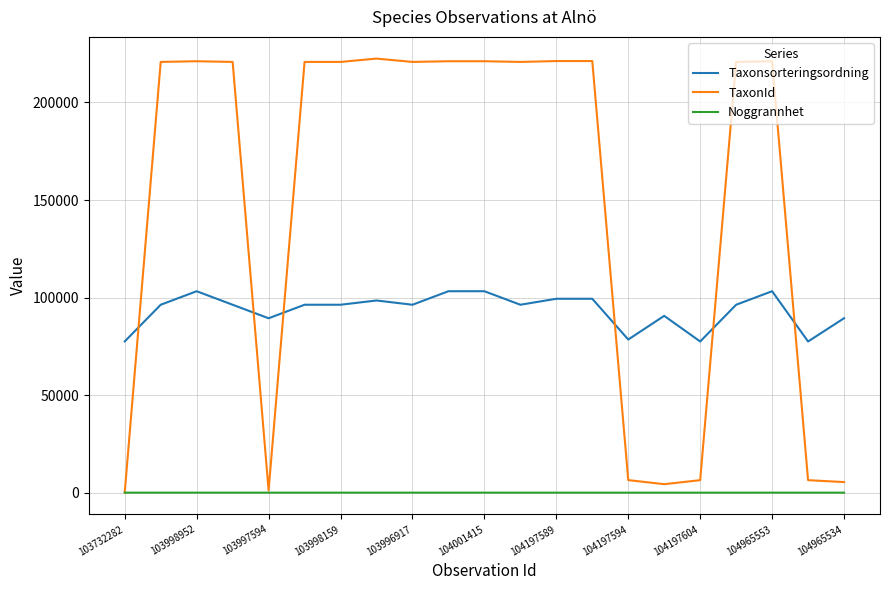

List the series in order of their peak value, highest first.

TaxonId, Taxonsorteringsordning, Noggrannhet